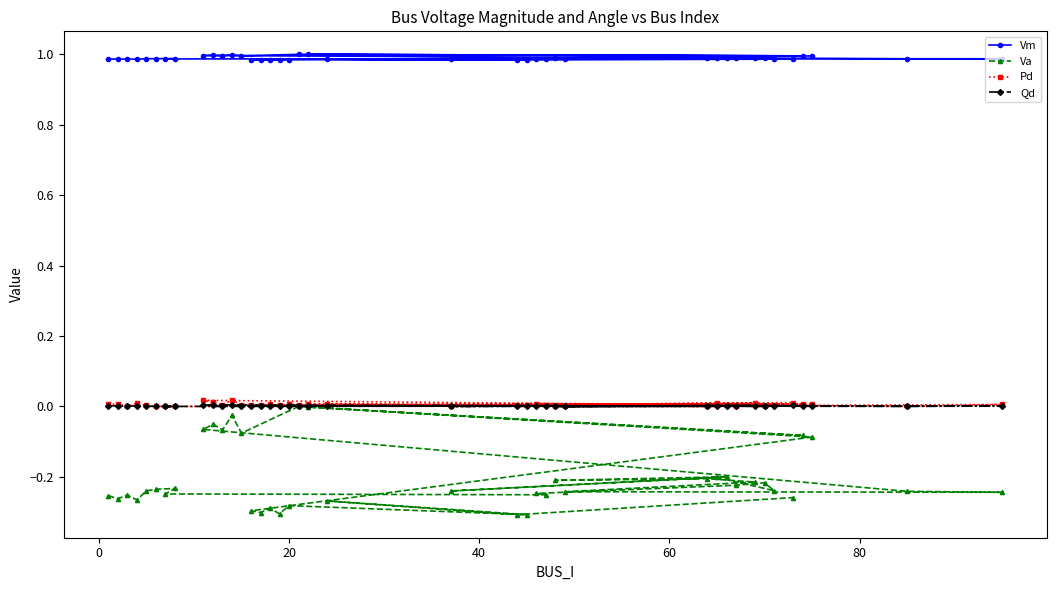

Reading right to left, what are all the values shown in this chart?

Vm: 1.0	1.0	1.0	1.0	1.0	1.0	1.0	1.0	1.0	1.0	1.0	1.0	1.0	1.0	1.0	1.0	1.0	1.0	1.0	1.0	1.0	1.0	1.0	1.0	1.0	1.0	1.0	1.0	1.0	1.0	1.0	1.0	1.0	1.0	1.0	1.0	1.0	1.0	1.0	1.0
Va: -0.3	-0.3	-0.3	-0.3	-0.3	-0.3	-0.3	-0.3	-0.3	-0.1	-0.0	-0.1	0.0	-0.1	-0.0	-0.1	-0.1	-0.1	-0.2	-0.2	-0.2	-0.2	-0.2	-0.2	-0.2	-0.2	-0.2	-0.2	-0.2	-0.2	-0.2	-0.3	-0.2	-0.2	-0.2	-0.2	-0.3	-0.3	-0.3	-0.3
Pd: 0.0	0.0	0.0	0.0	0.0	0.0	0.0	0.0	0.0	0.0	0.0	0.0	0.0	0.0	0.0	0.0	0.0	0.0	0.0	0.0	0.0	0.0	0.0	0.0	0.0	0.0	0.0	0.0	0.0	0.0	0.0	0.0	0.0	0.0	0.0	0.0	0.0	0.0	0.0	0.0
Qd: 0.0	0.0	0.0	0.0	0.0	0.0	0.0	0.0	0.0	0.0	0.0	0.0	0.0	0.0	0.0	0.0	0.0	0.0	0.0	0.0	0.0	0.0	0.0	0.0	0.0	0.0	0.0	0.0	0.0	0.0	0.0	0.0	0.0	0.0	0.0	0.0	0.0	0.0	0.0	0.0